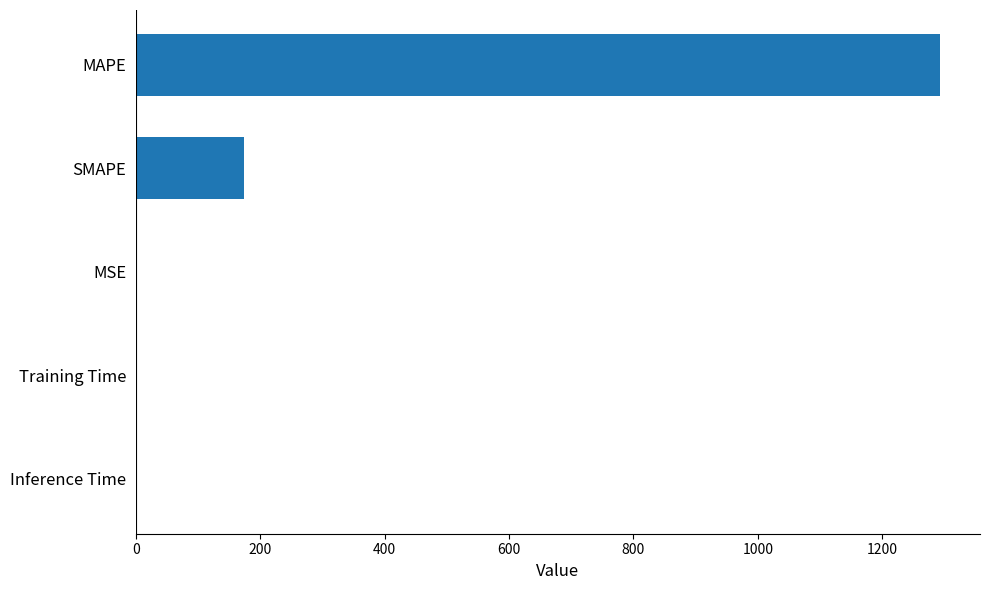

Between Inference Time and MAPE, which is larger?

MAPE